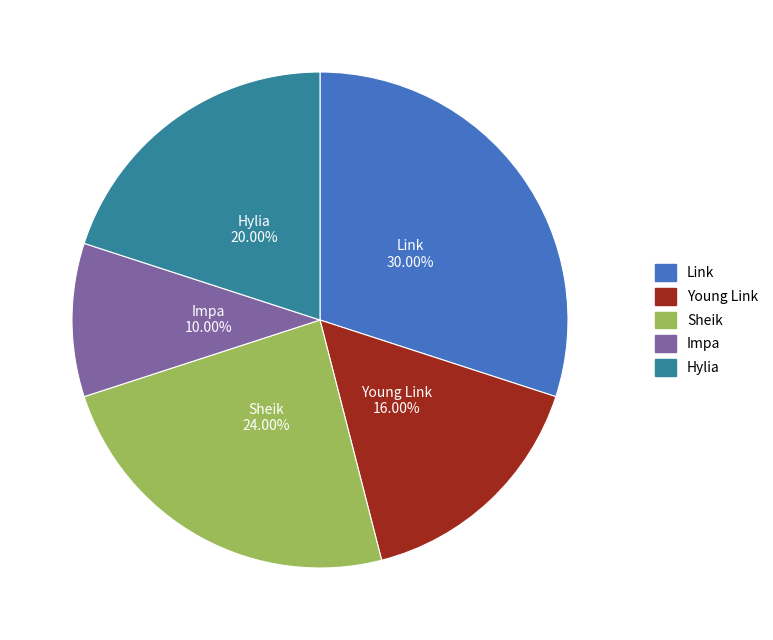

Does Link represent more than half of the total?

No